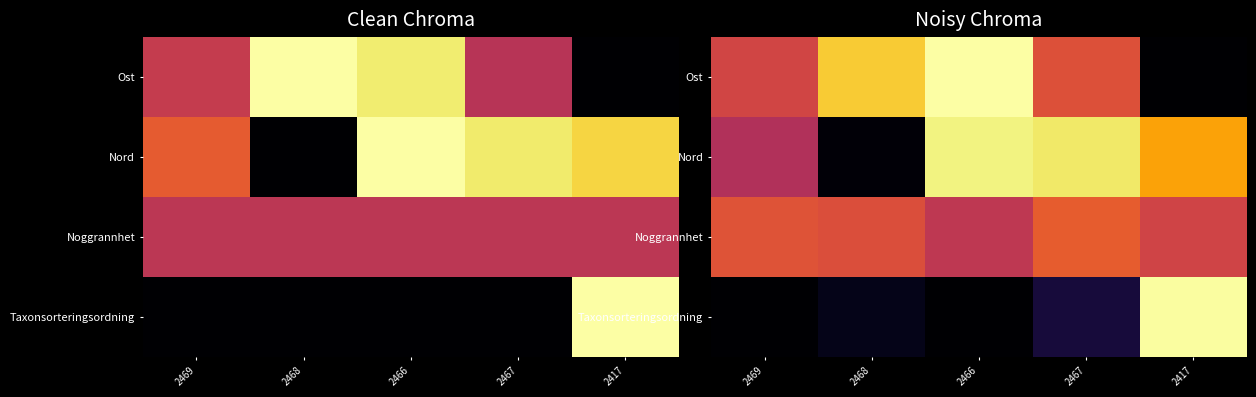

The Taxonsorteringsordning series shows 0.0 at 2466. True or false?

True